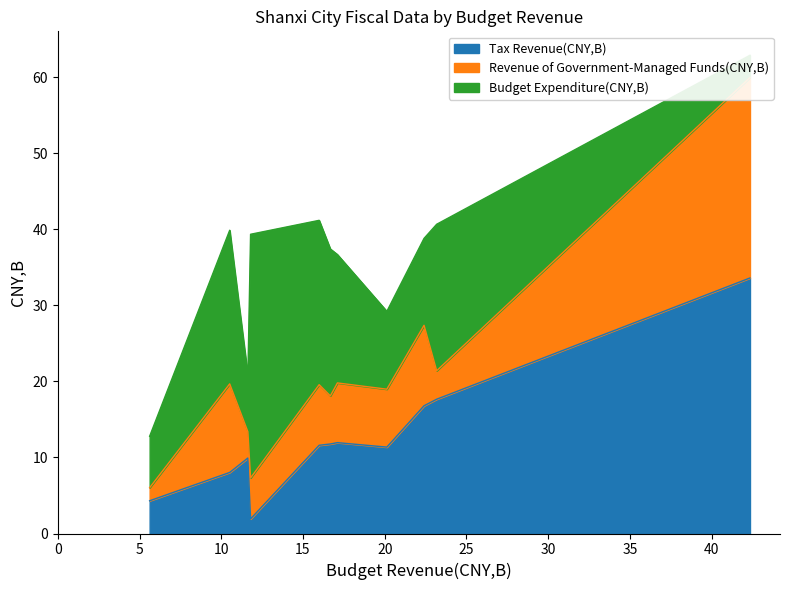

Which series has the largest total across all categories?

Budget Expenditure(CNY,B)